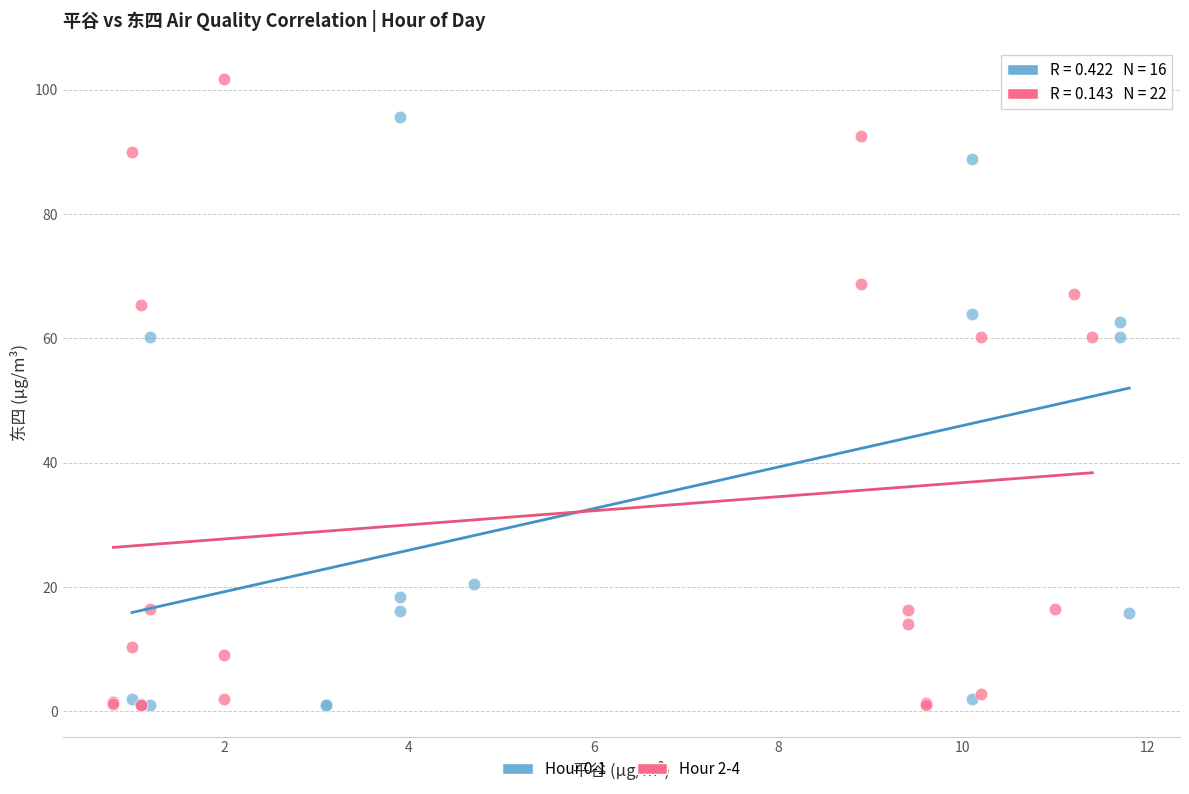

Which series has the largest Y range (max minus min)?

Hour 2-4